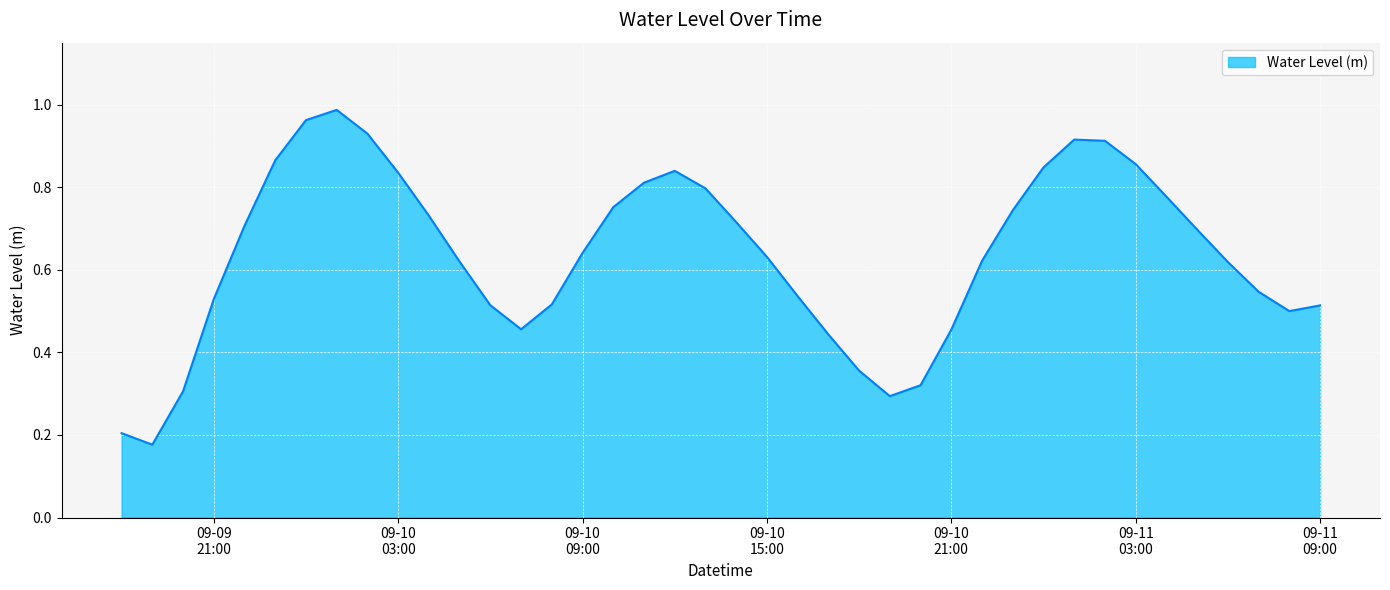

Reading right to left, transcribe all the data shown in this chart.

0.5	0.5	0.5	0.6	0.7	0.8	0.9	0.9	0.9	0.8	0.7	0.6	0.5	0.3	0.3	0.4	0.4	0.5	0.6	0.7	0.8	0.8	0.8	0.8	0.6	0.5	0.5	0.5	0.6	0.7	0.8	0.9	1.0	1.0	0.9	0.7	0.5	0.3	0.2	0.2